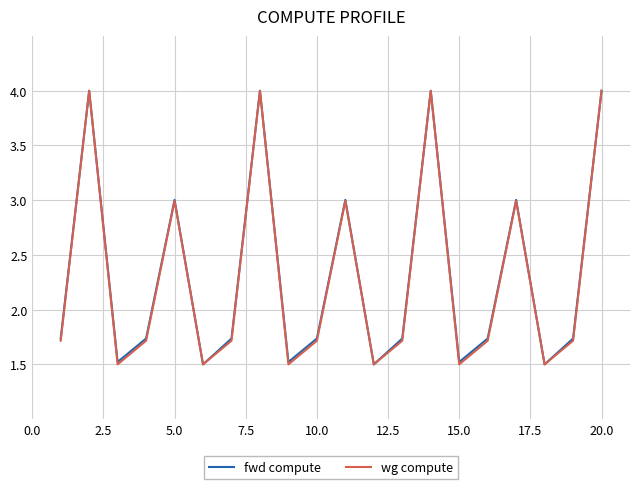

What is the lowest value of the fwd compute series?

1.5